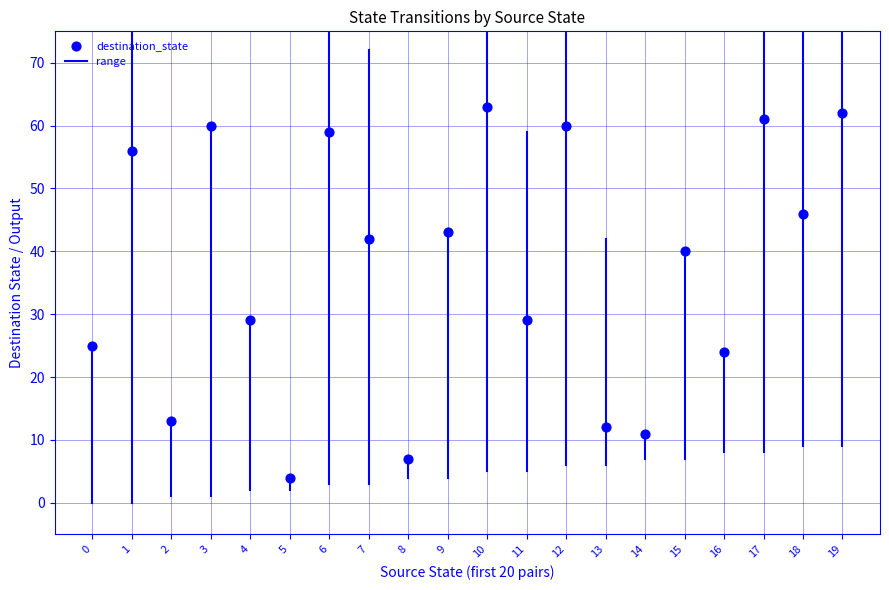

What is the range of Y values (max minus min)?

59